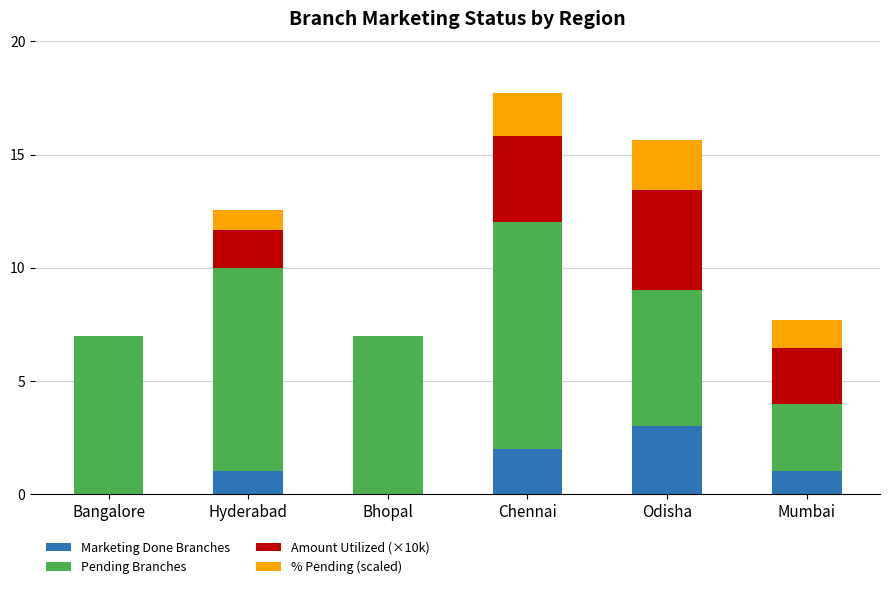

Are the bars horizontal?

No